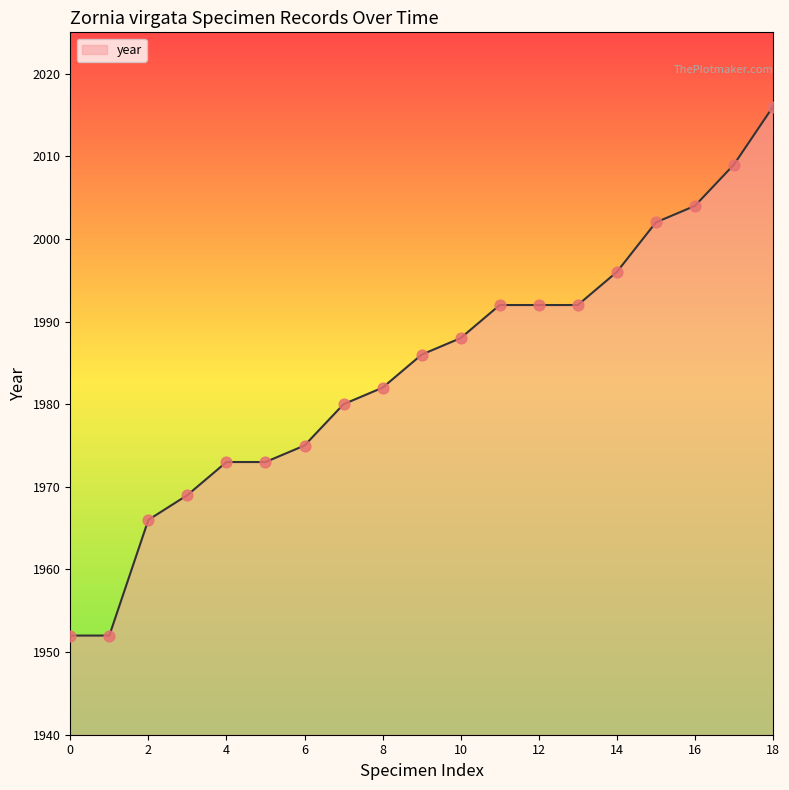

What is the difference between the maximum and minimum values?

64